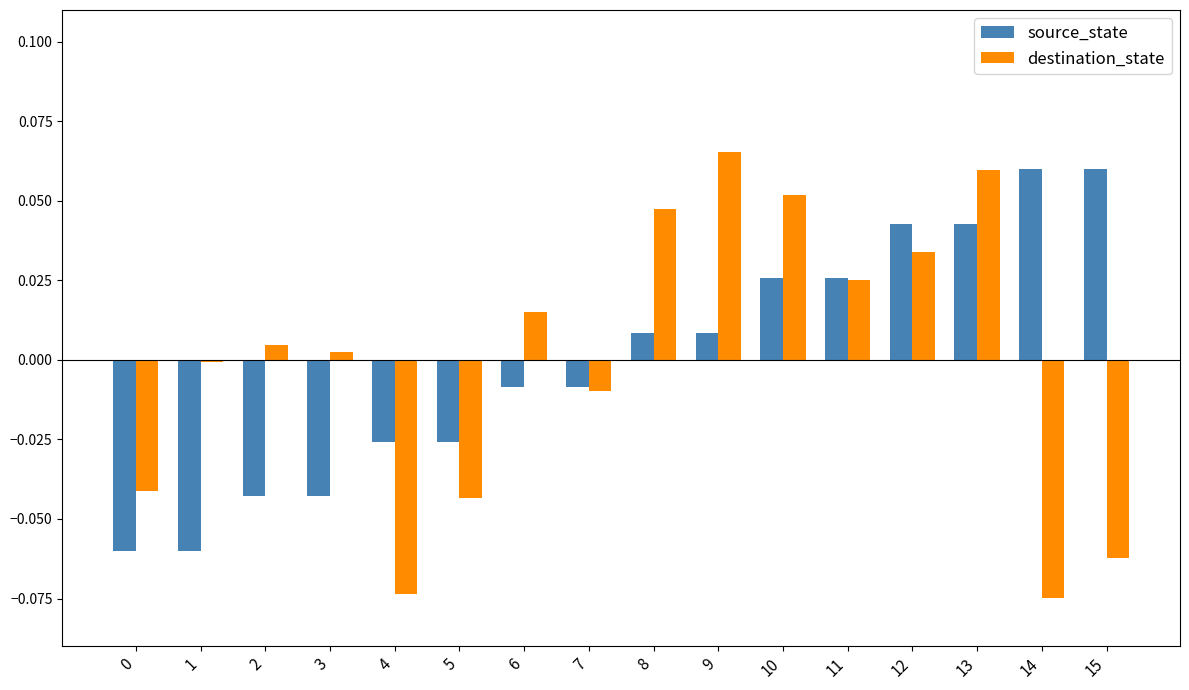

At which category does the chart reach its peak across all series?

9